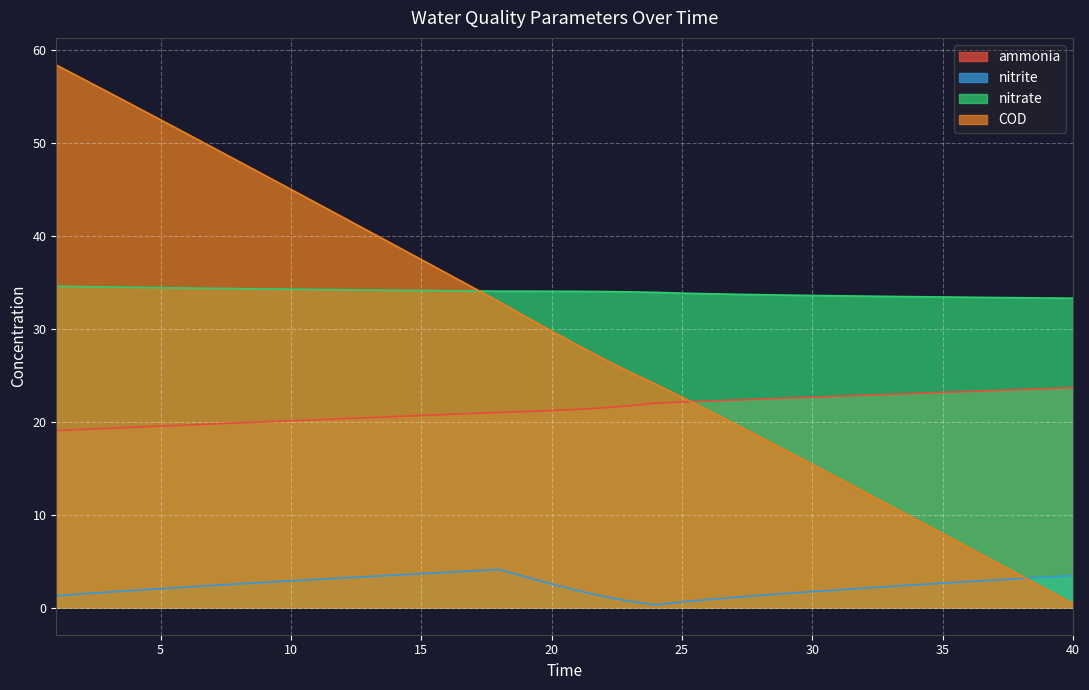

Where is ammonia nearest to the value 21?

18